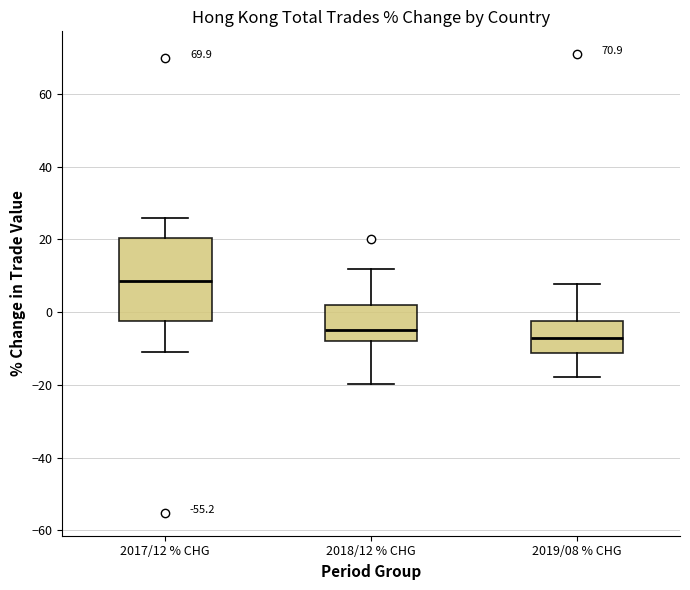

Reading left to right, read every box against the y-axis: the position of its median line, the range the box covers, and the ends of its whiskers. The values are not printed on the chart, so give them approximately, as read against the axis.

2017/12 % CHG: median 8, box -2 to 20, whiskers -12 to 26
2018/12 % CHG: median -4, box -8 to 2, whiskers -20 to 12
2019/08 % CHG: median -8, box -12 to -2, whiskers -18 to 8